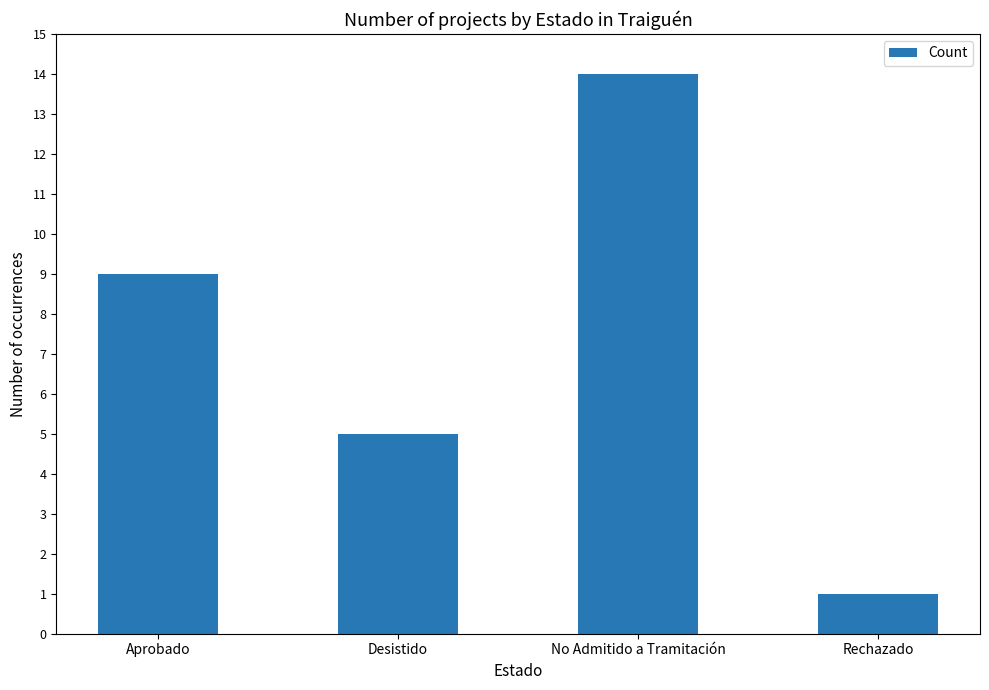

What is the ratio of the value at Desistido to the value at Aprobado?

0.6